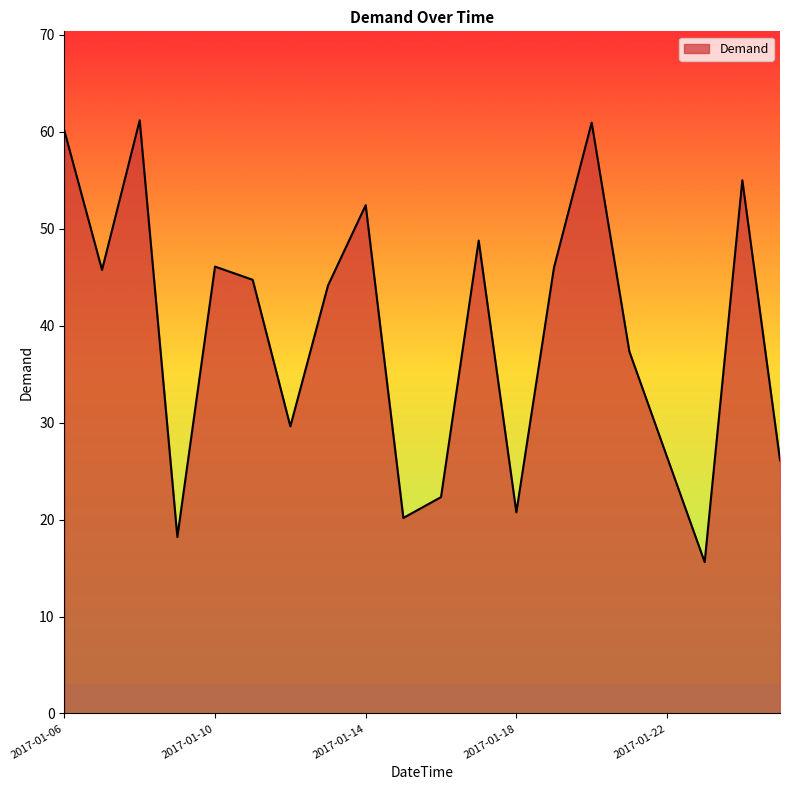

What is the difference between the maximum and minimum values?

45.6